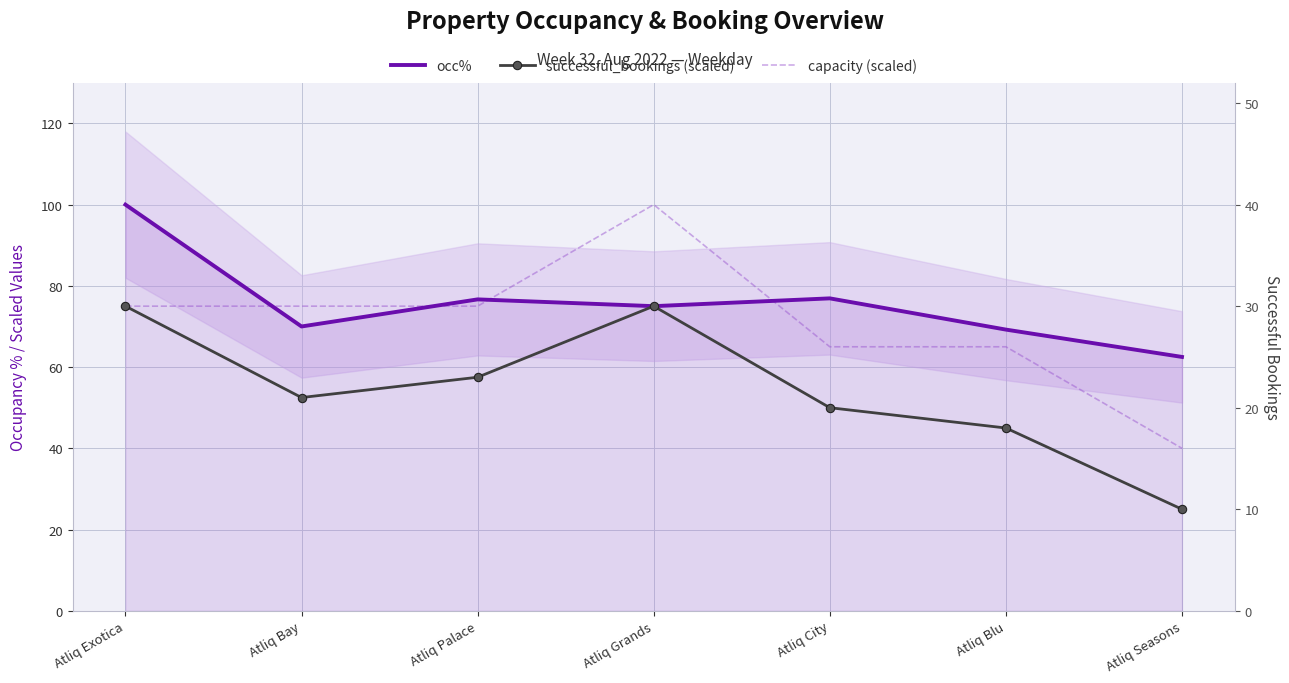

Reading left to right, list all the values displayed in this chart.

occ%: Atliq Exotica=100.0	Atliq Bay=70.0	Atliq Palace=76.7	Atliq Grands=75.0	Atliq City=76.9	Atliq Blu=69.2	Atliq Seasons=62.5
successful_bookings (scaled): Atliq Exotica=75.0	Atliq Bay=52.5	Atliq Palace=57.5	Atliq Grands=75.0	Atliq City=50.0	Atliq Blu=45.0	Atliq Seasons=25.0
capacity (scaled): Atliq Exotica=75.0	Atliq Bay=75.0	Atliq Palace=75.0	Atliq Grands=100.0	Atliq City=65.0	Atliq Blu=65.0	Atliq Seasons=40.0